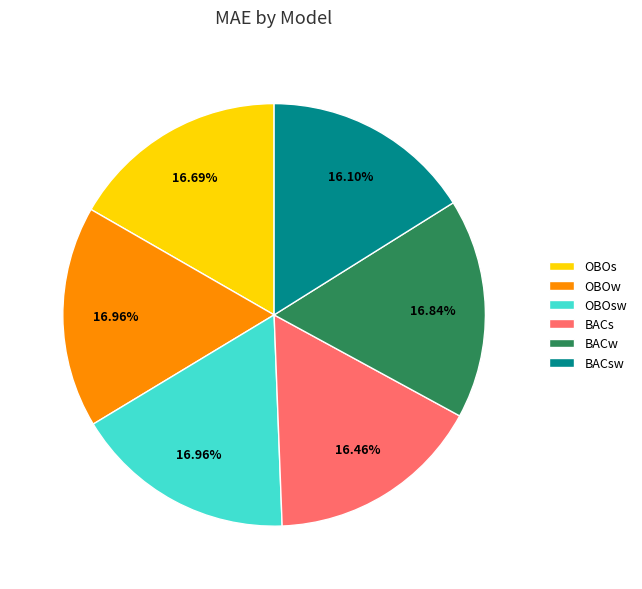

Does BACw represent more than half of the total?

No